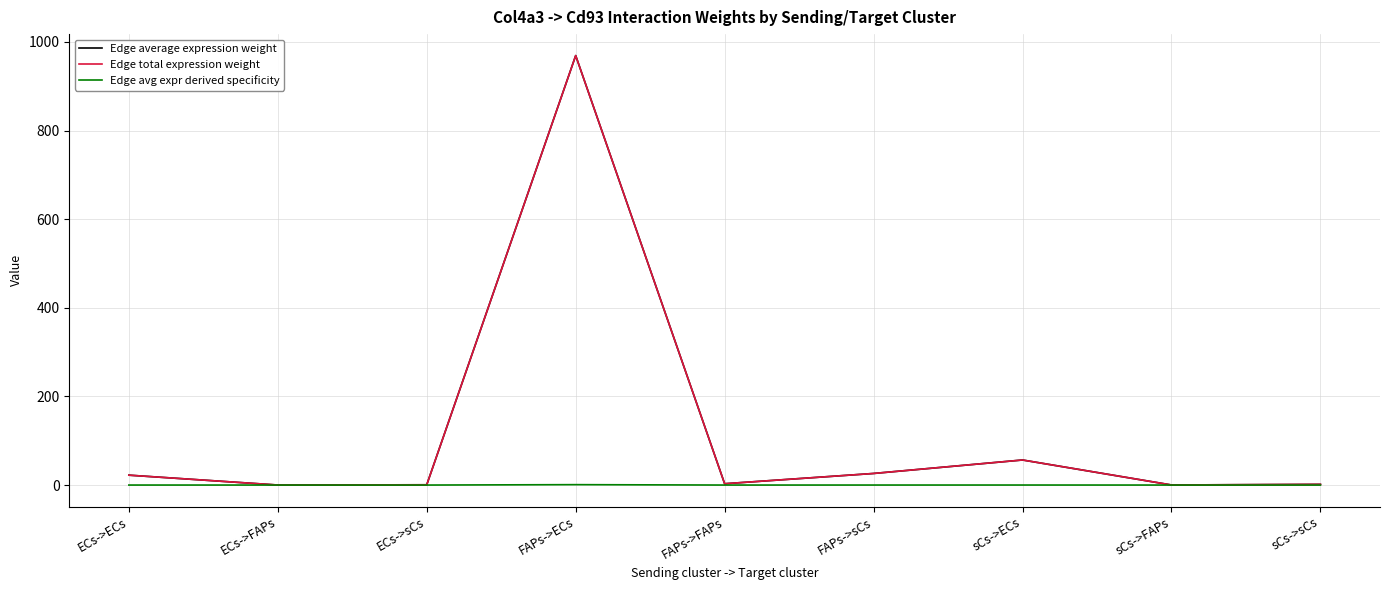

True or false: Edge total expression weight and Edge avg expr derived specificity cross at least once.

False